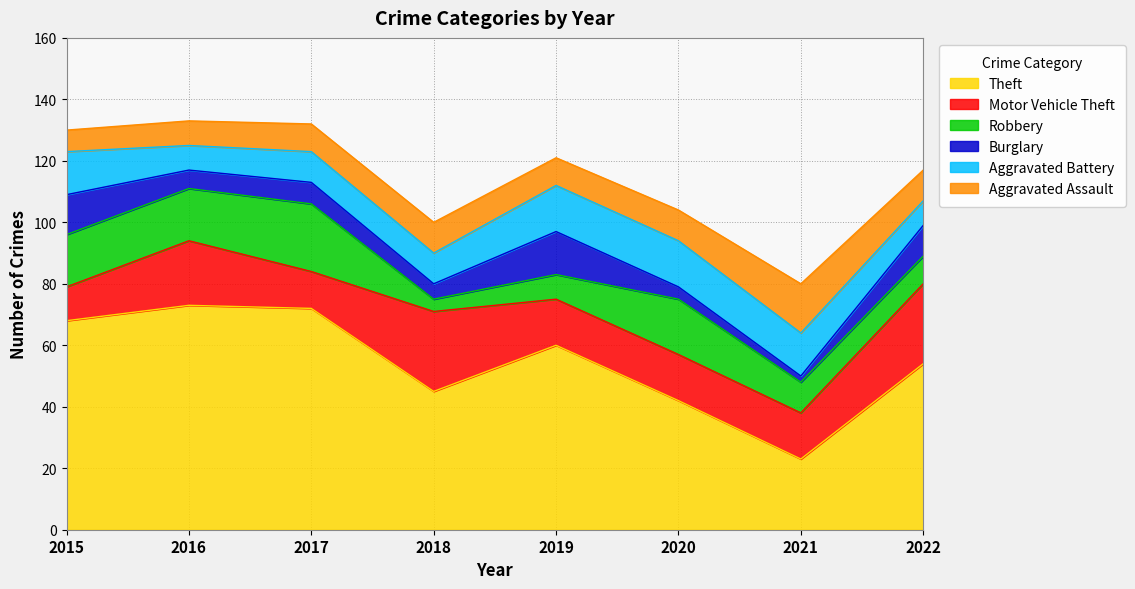

The value of Motor Vehicle Theft at 2020 is 8. True or false?

False